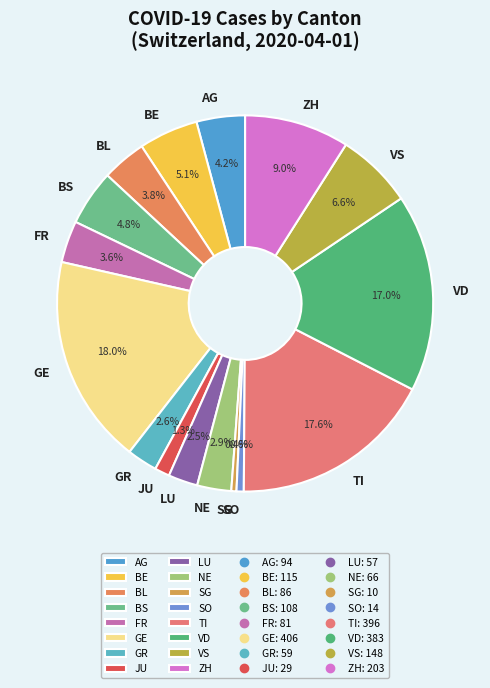

What is the ratio of the value at SO to the value at AG?

0.1